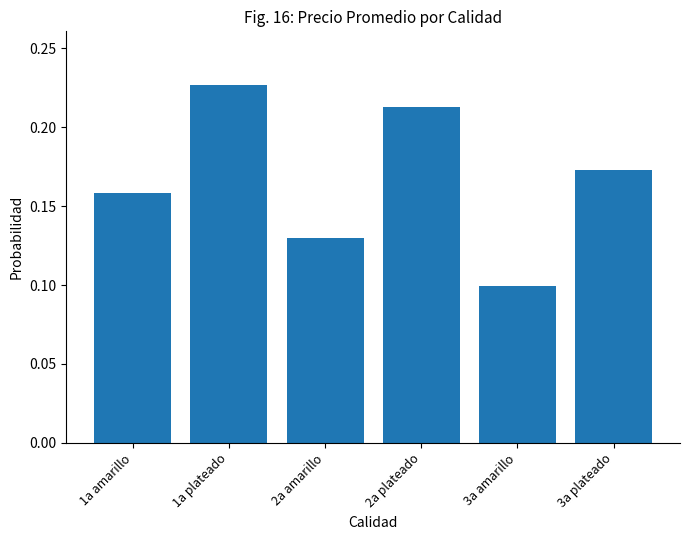

True or false: the data shows 0.3 at 1a amarillo.

False